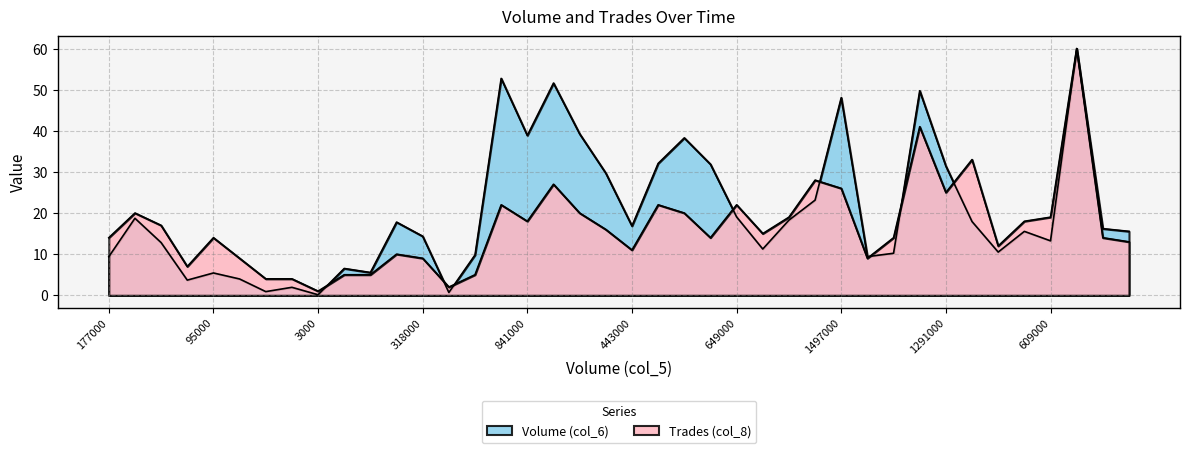

The value of Trades (col_8) at 934000 is 14.0. True or false?

True